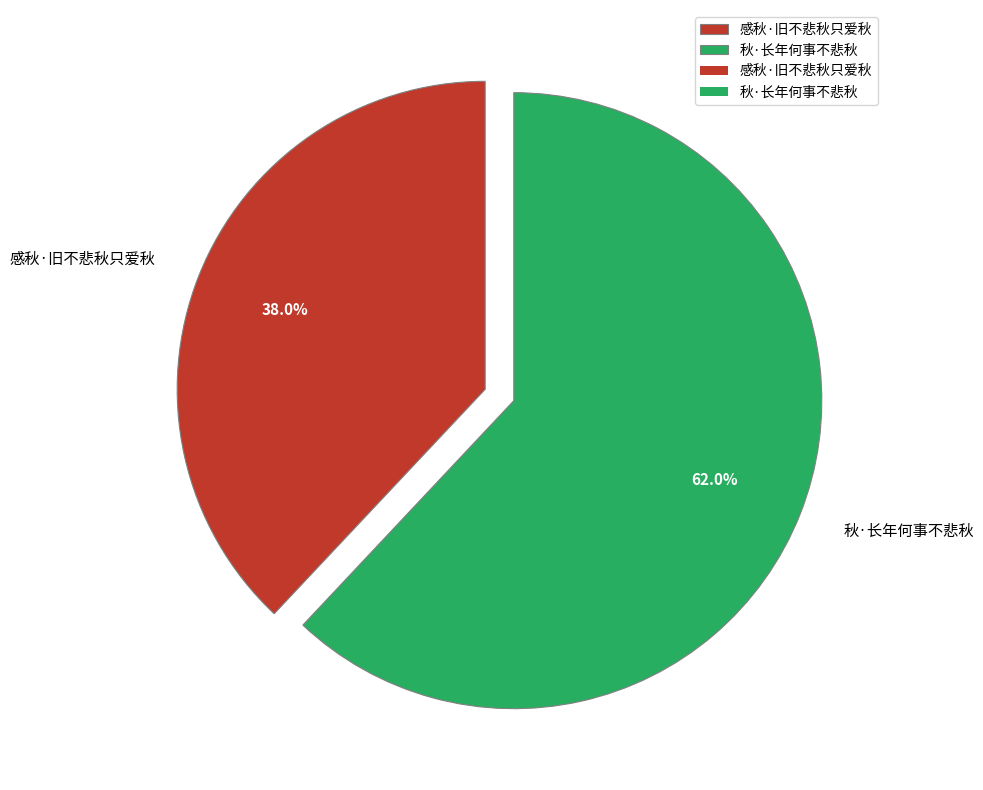

Rank the categories by value from highest to lowest.

秋·长年何事不悲秋, 感秋·旧不悲秋只爱秋